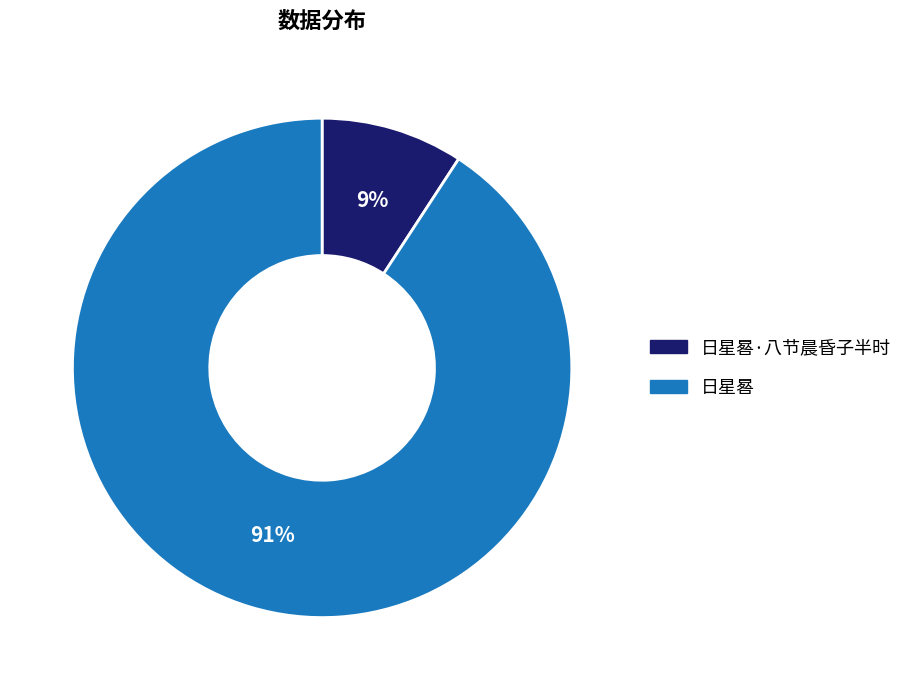

Combined, do 日星晷·八节晨昏子半时 and 日星晷 account for over 50%?

Yes